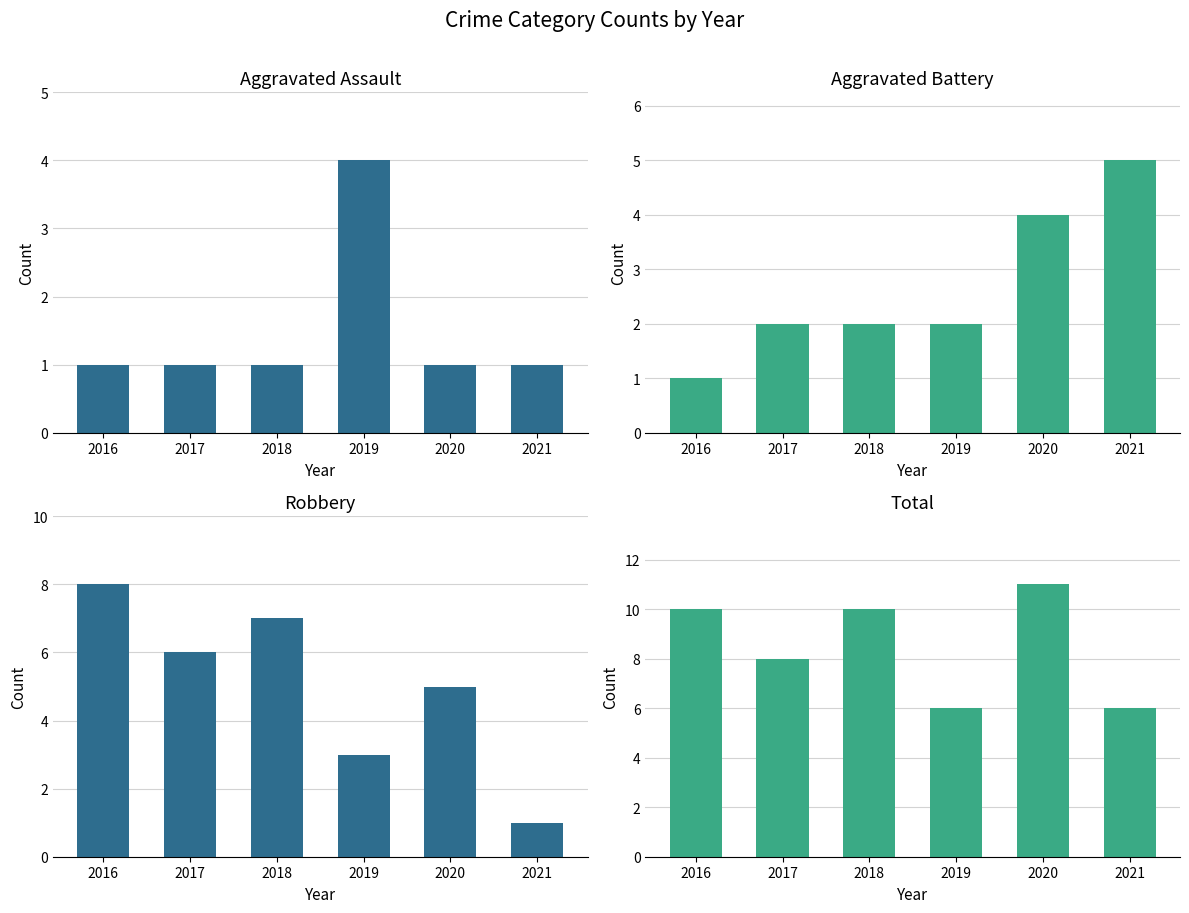

At which label does Total first exceed 10?

2020